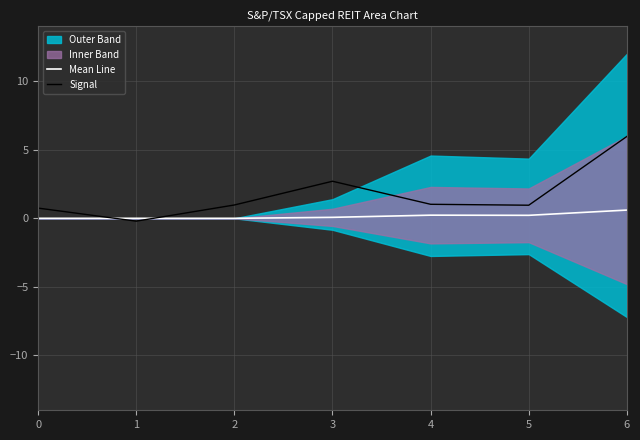

How many values in the Signal series are below 0?

1